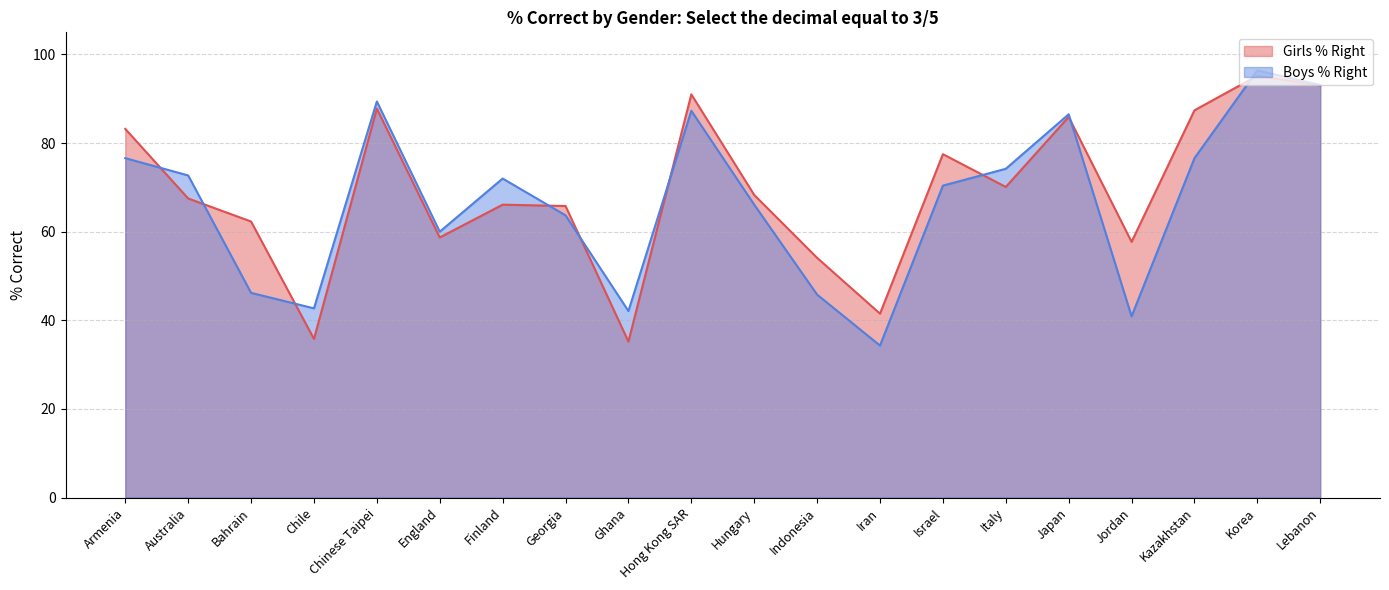

Rank the series at Hong Kong SAR from highest to lowest value.

Girls % Right, Boys % Right